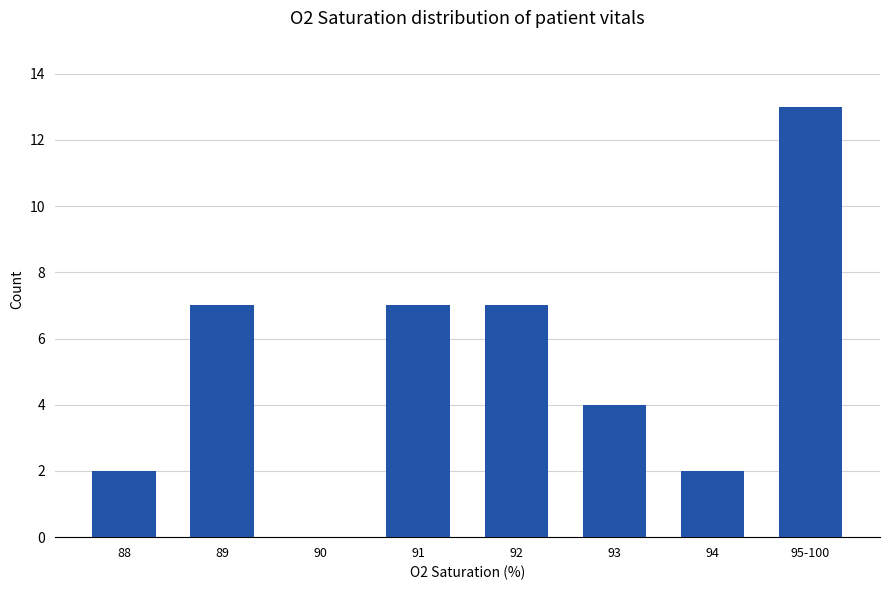

The chart shows a value of 9 at 91. True or false?

False